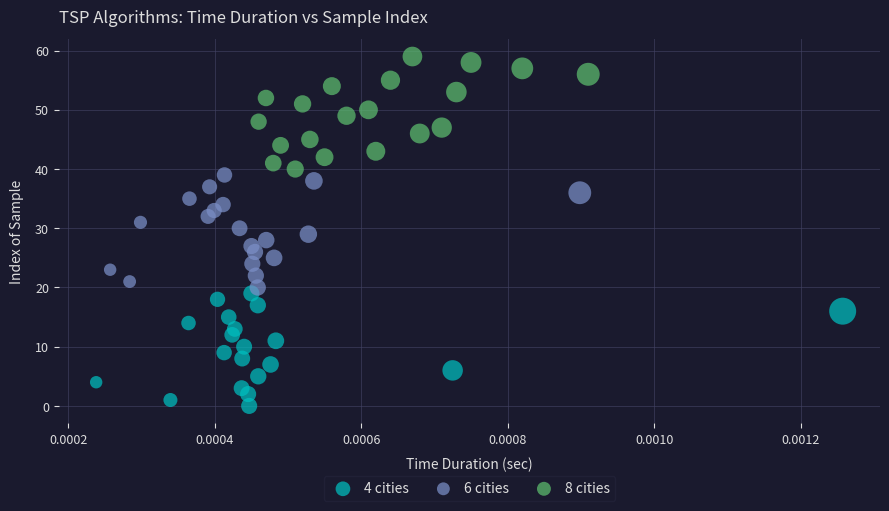

Which series reaches the maximum Y coordinate?

8 cities